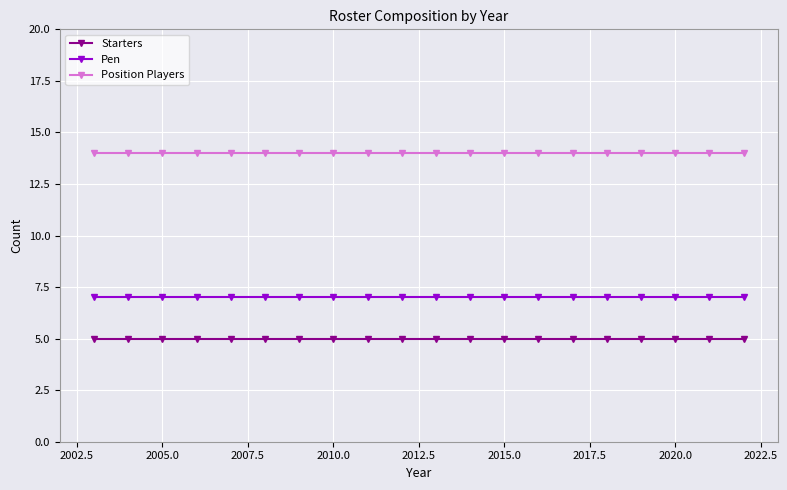

What is the sum of all Starters values?

100